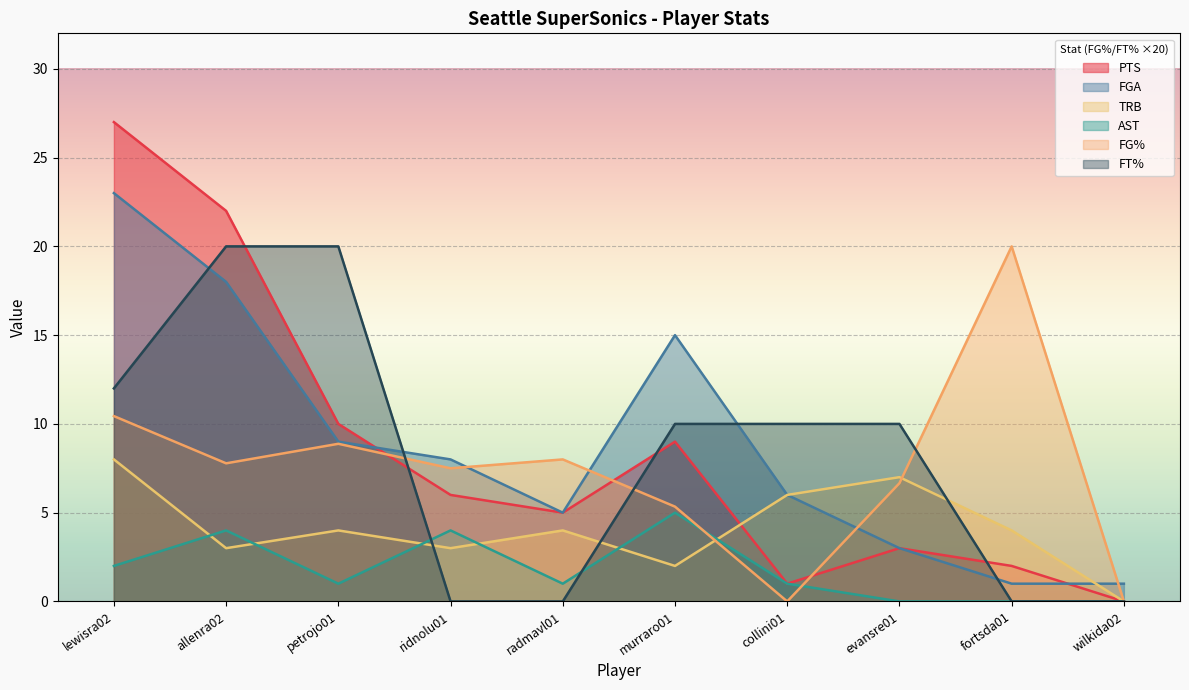

Which series has the largest range (max minus min)?

PTS